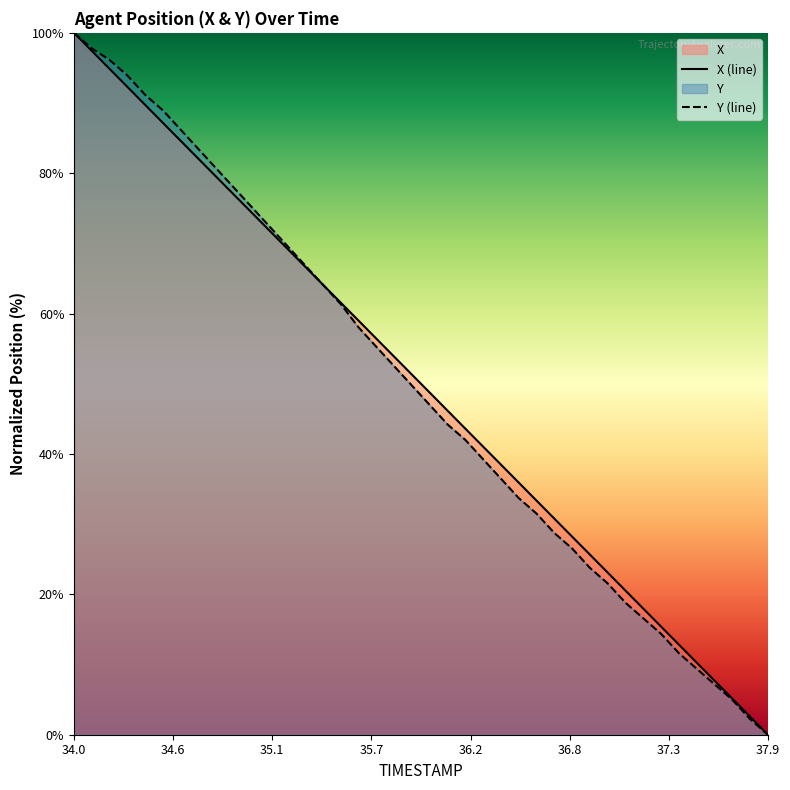

At which category is the sum across all series the highest?

34.0